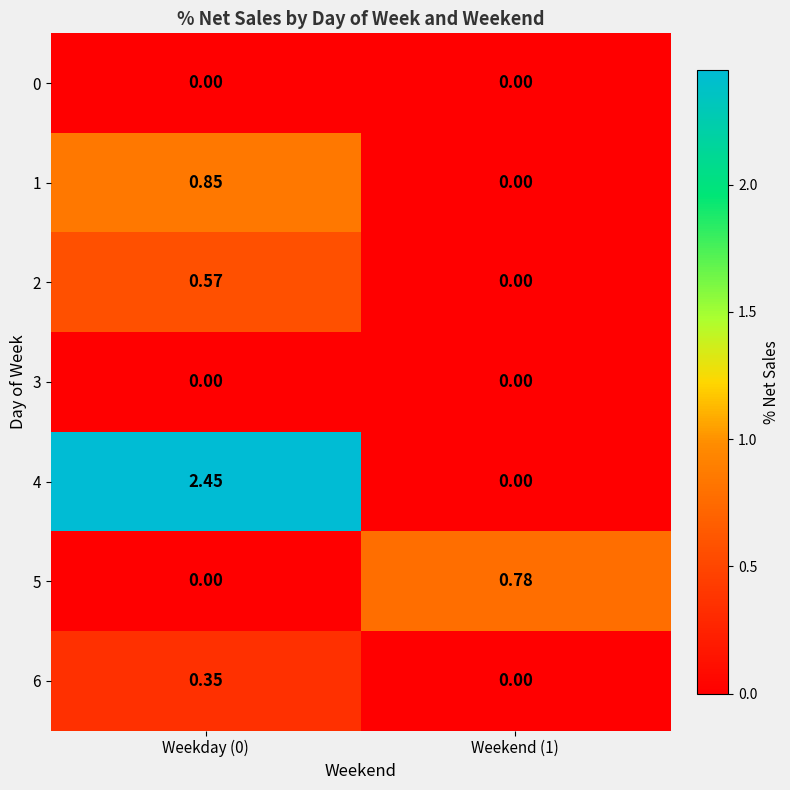

Is the value of 6 at Weekend (1) greater than the value of 5 at Weekend (1)?

No